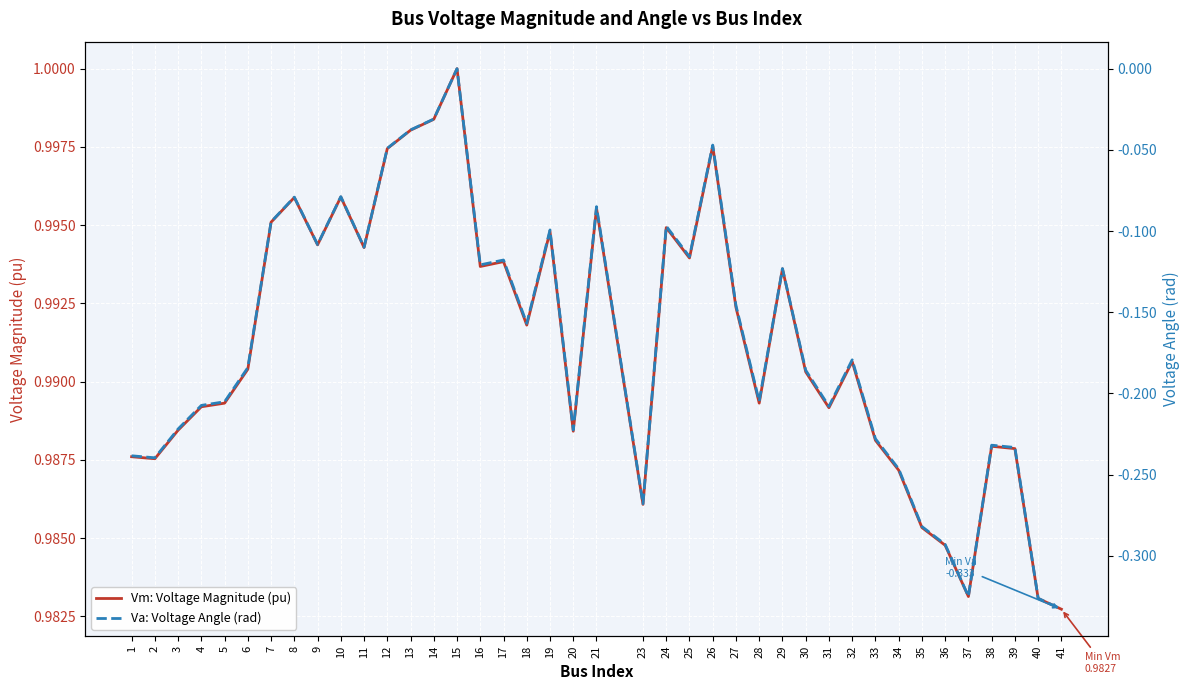

In Va: Voltage Angle (rad), how many points are higher than both neighbors (excluding endpoints)?

11